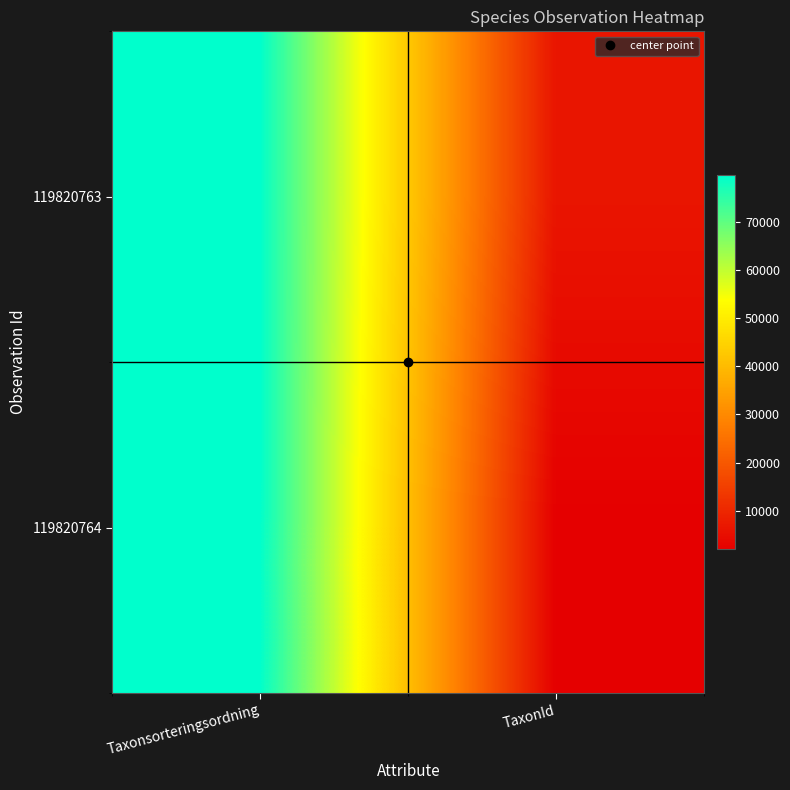

Rank the series at Taxonsorteringsordning from highest to lowest value.

119820764, 119820763